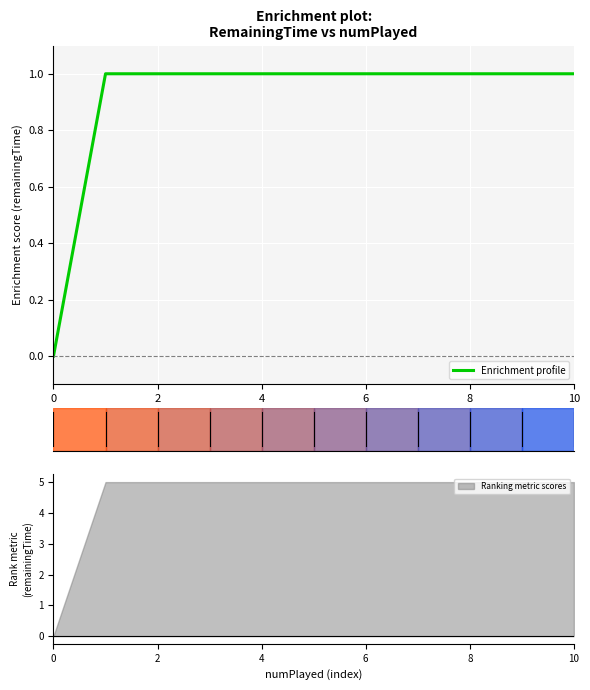

The value of Enrichment profile at 2 is 1. True or false?

True